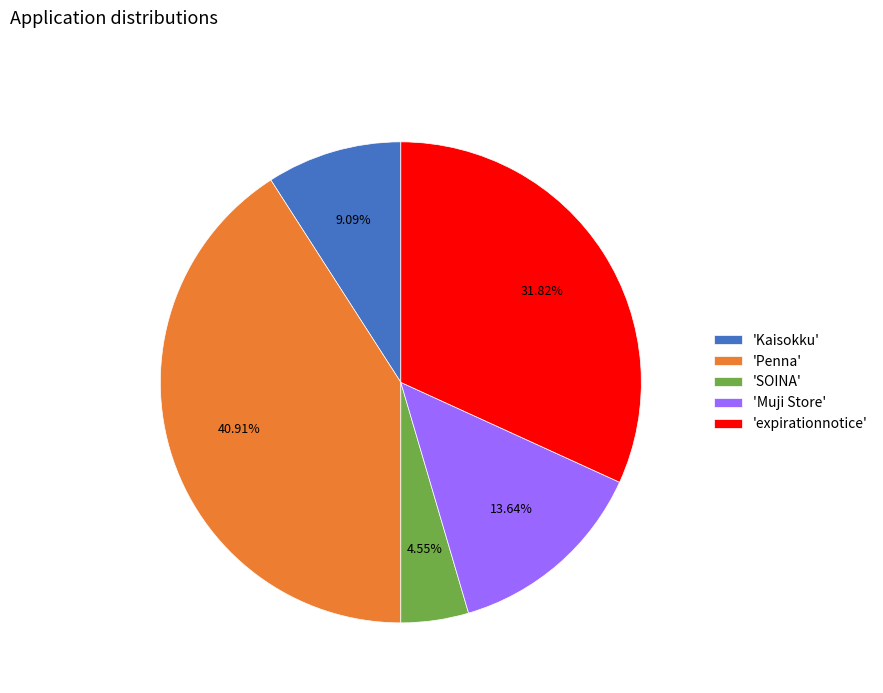

Do 'Muji Store' and 'SOINA' together represent more than half of the pie?

No